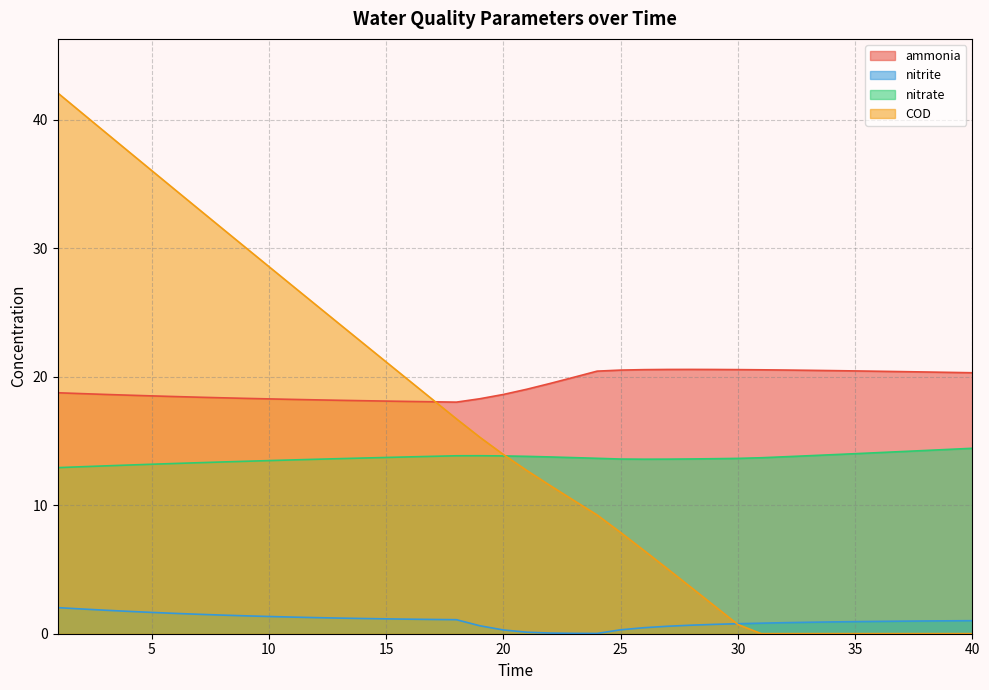

The ammonia series shows 18.6 at 4. True or false?

True